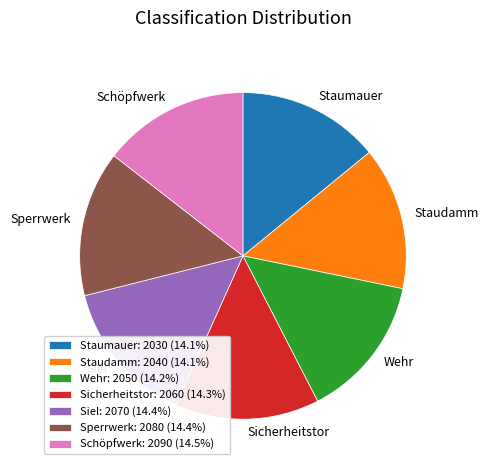

Is Staumauer: 2030 (14.1%) the majority of the pie?

No